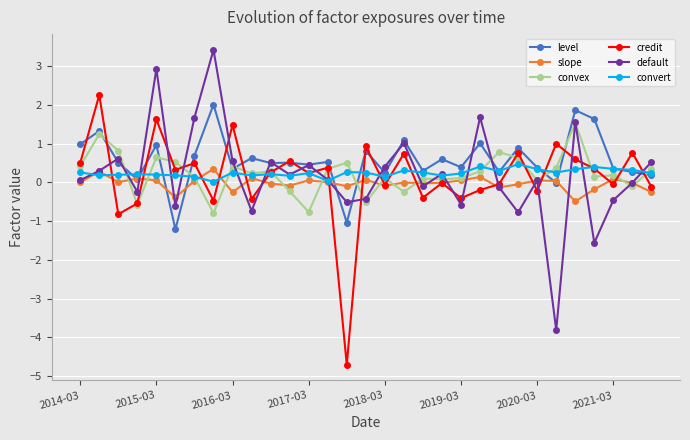

List the series in order of their peak value, lowest first.

slope, convert, convex, level, credit, default